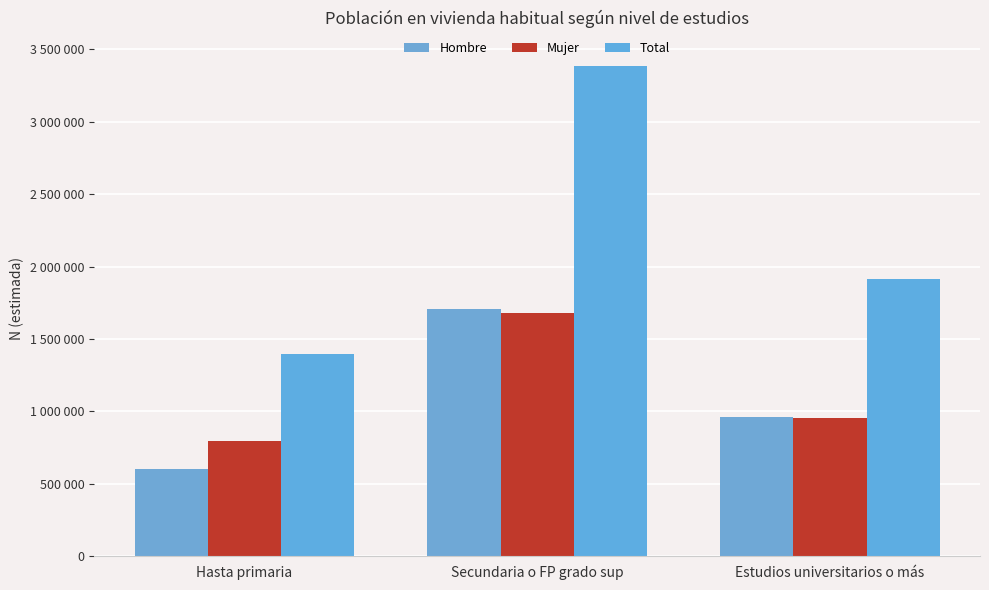

Reading right to left, transcribe all the data shown in this chart.

Hombre: 963392	1706424	602523
Mujer: 953018	1682385	796539
Total: 1916409	3388809	1399063